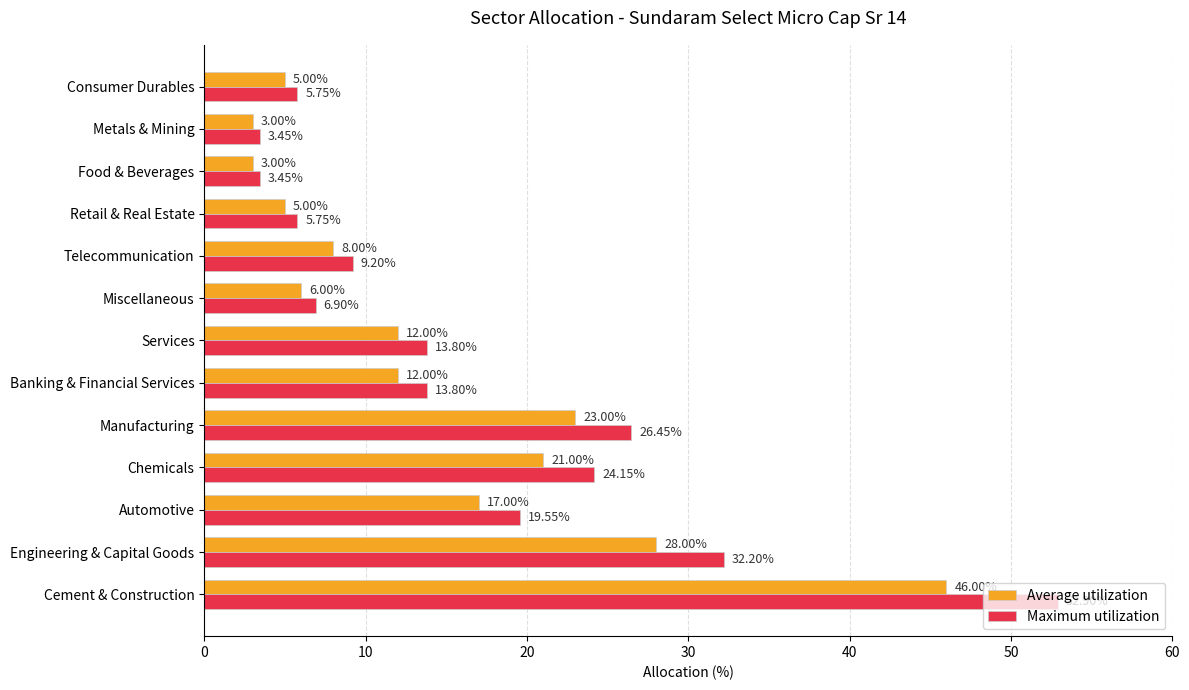

Between Cement & Construction and Miscellaneous, which series saw the biggest shift?

Maximum utilization